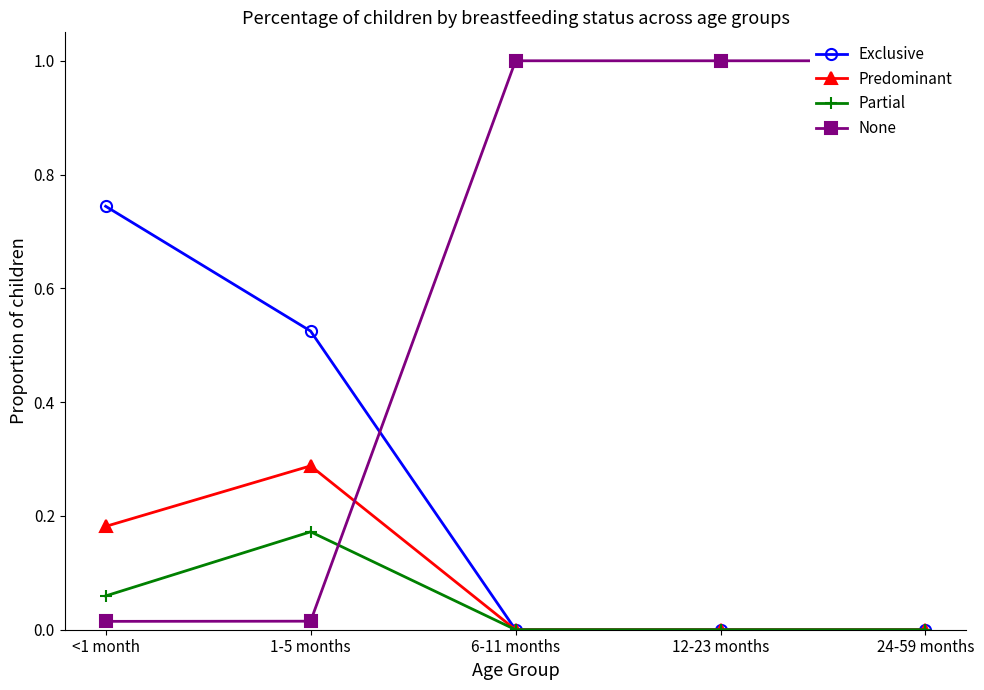

What is the difference between the maximum and minimum values in the Predominant series?

0.3